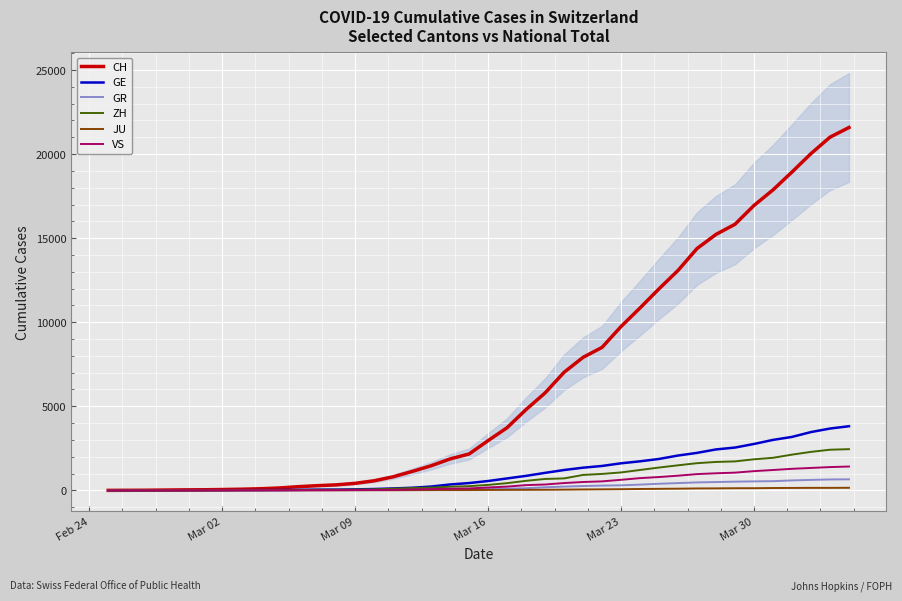

What is the highest value of the CH series?

21582